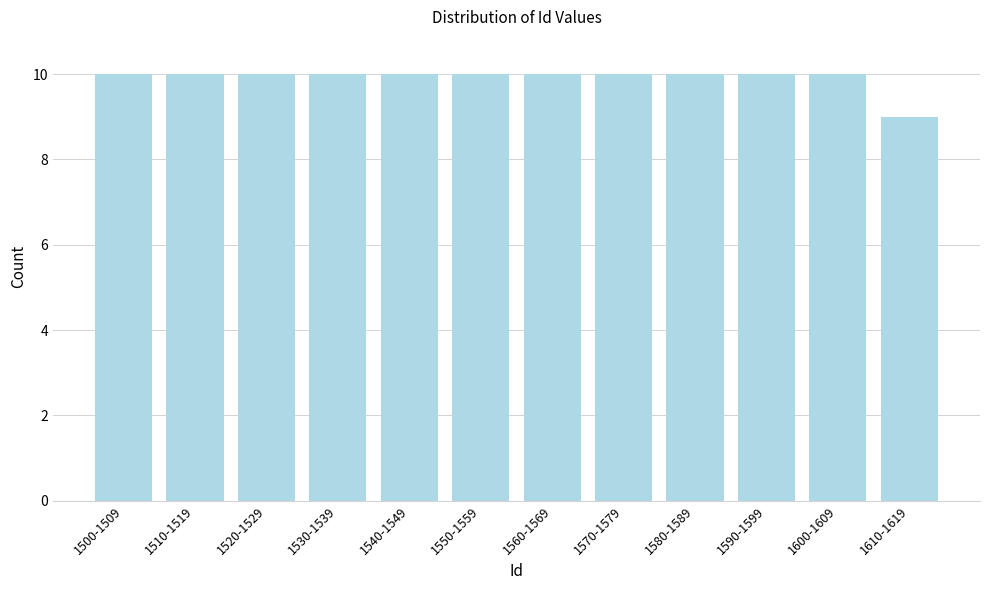

Reading left to right, extract all data points from this chart.

1500-1509=10	1510-1519=10	1520-1529=10	1530-1539=10	1540-1549=10	1550-1559=10	1560-1569=10	1570-1579=10	1580-1589=10	1590-1599=10	1600-1609=10	1610-1619=9